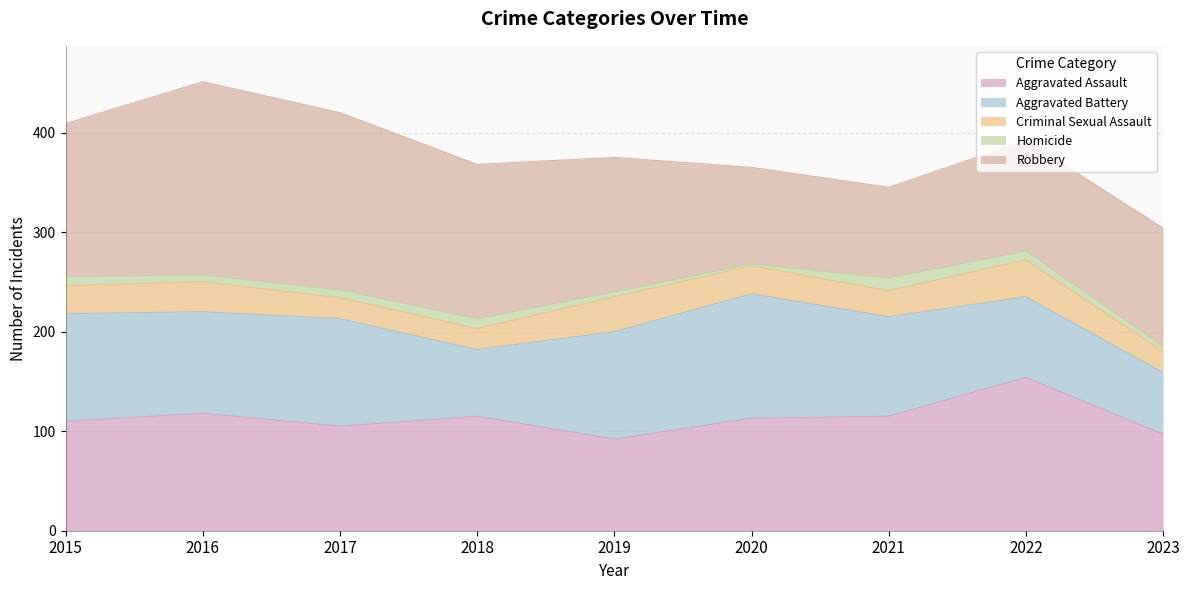

What is the approximate value of Robbery at 2018, to the nearest 5?

155